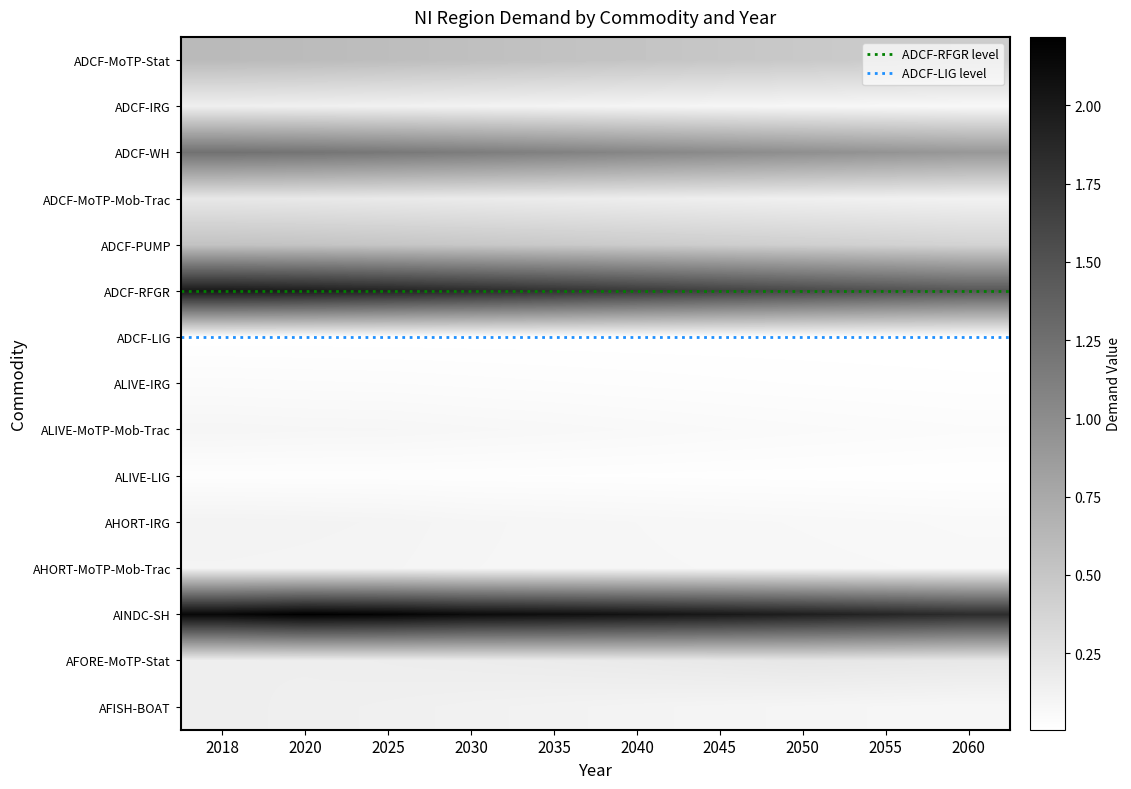

Which series has the largest total across all categories?

AINDC-SH